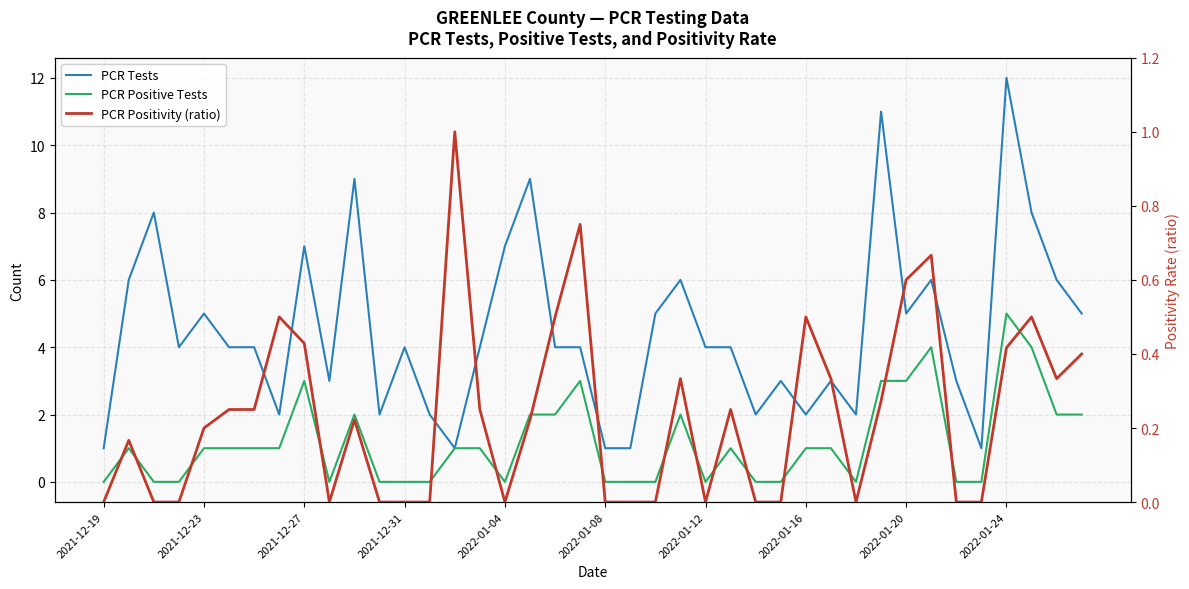

At which label does PCR Positive Tests reach its minimum?

2021-12-19